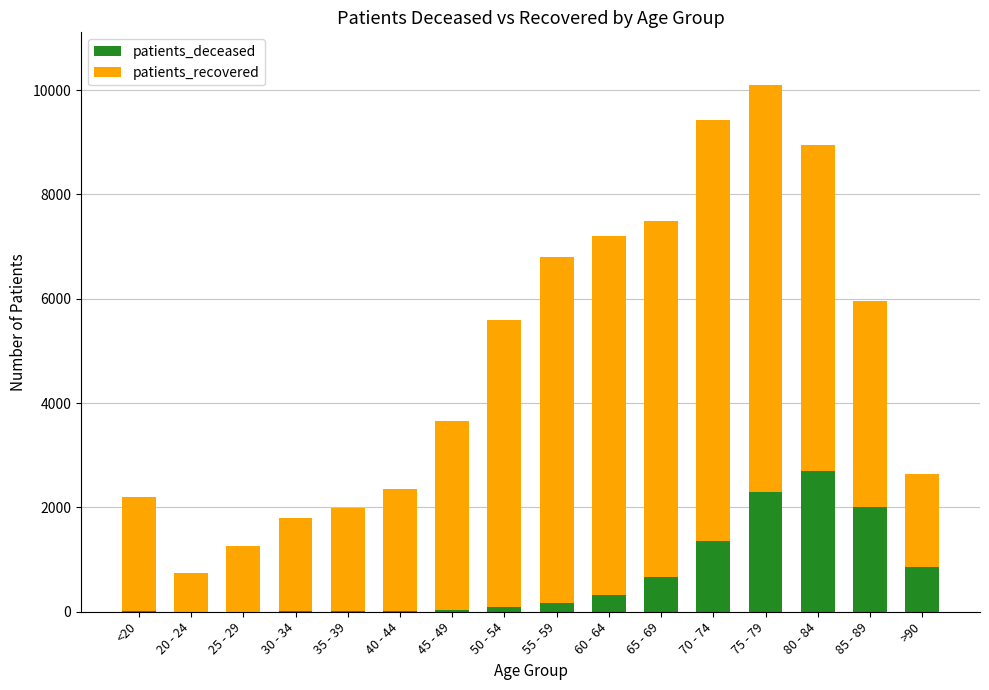

Which category has the highest value in the patients_deceased series?

80 - 84